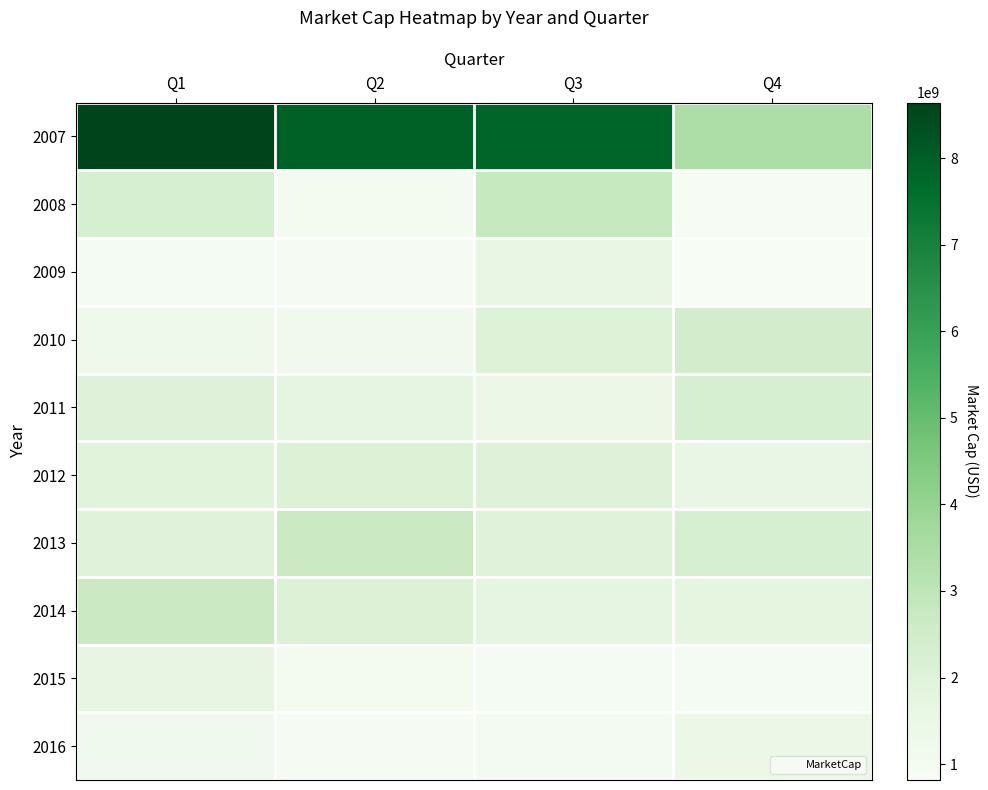

Reading left to right, extract all data points from this chart.

2007: Q1=8642908757.5	Q2=7925998483.0	Q3=7842931489.6	Q4=3441127924.8
2008: Q1=2257143491.2	Q2=1030061636.5	Q3=2757931600.2	Q4=848615175.0
2009: Q1=954952703.1	Q2=901063166.6	Q3=1615781954.2	Q4=815655050.9
2010: Q1=1284964112.8	Q2=1146559643.1	Q3=2015321304.2	Q4=2397673380.4
2011: Q1=2007726500.4	Q2=1731880475.9	Q3=1422103711.0	Q4=2242542424.2
2012: Q1=1896196355.2	Q2=2096350361.9	Q3=1987269938.5	Q4=1527012874.0
2013: Q1=1972472680.6	Q2=2622360603.8	Q3=1971439749.8	Q4=2257065745.1
2014: Q1=2644585408.2	Q2=2088426223.7	Q3=1717621926.3	Q4=1786296207.1
2015: Q1=1690143646.8	Q2=1034601372.5	Q3=943857515.8	Q4=953202602.2
2016: Q1=1201961289.8	Q2=906184360.8	Q3=1025424271.7	Q4=1411395120.2